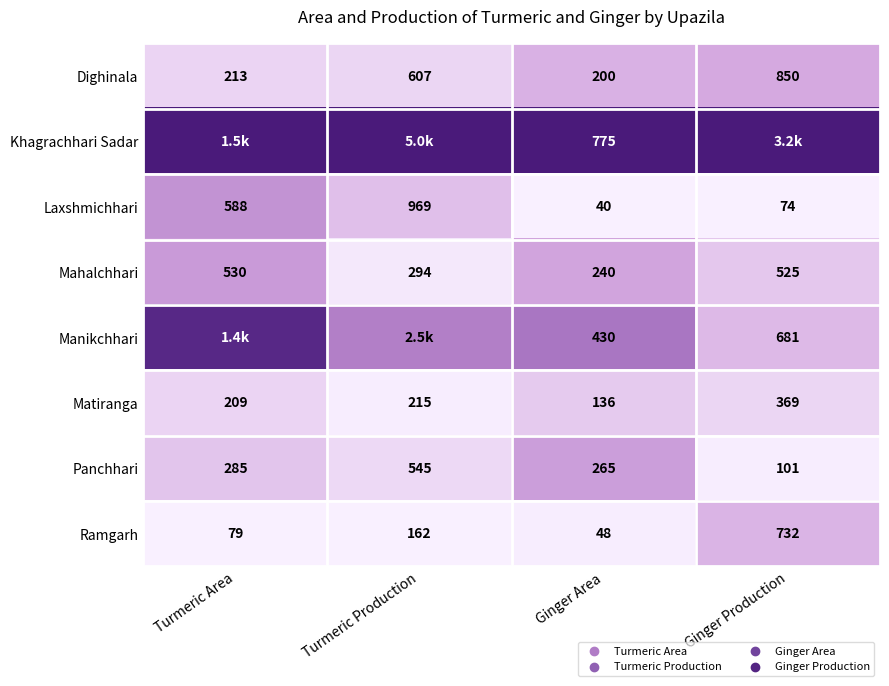

Is the value of Dighinala at Turmeric Area greater than the value of Panchhari at Ginger Production?

Yes